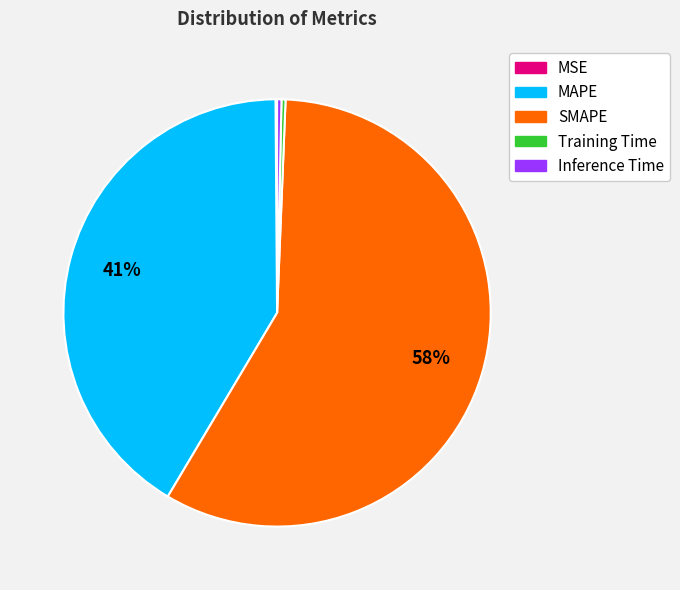

What is the largest slice in the pie chart?

SMAPE